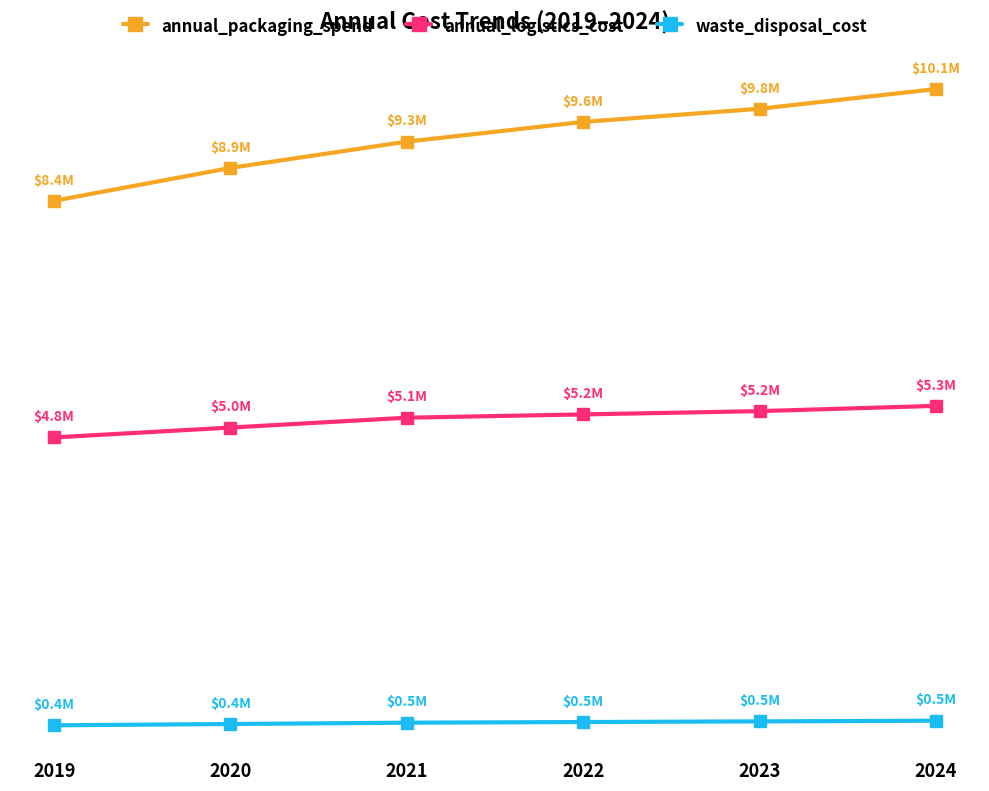

At which label is annual_logistics_cost closest to 5040000?

2021